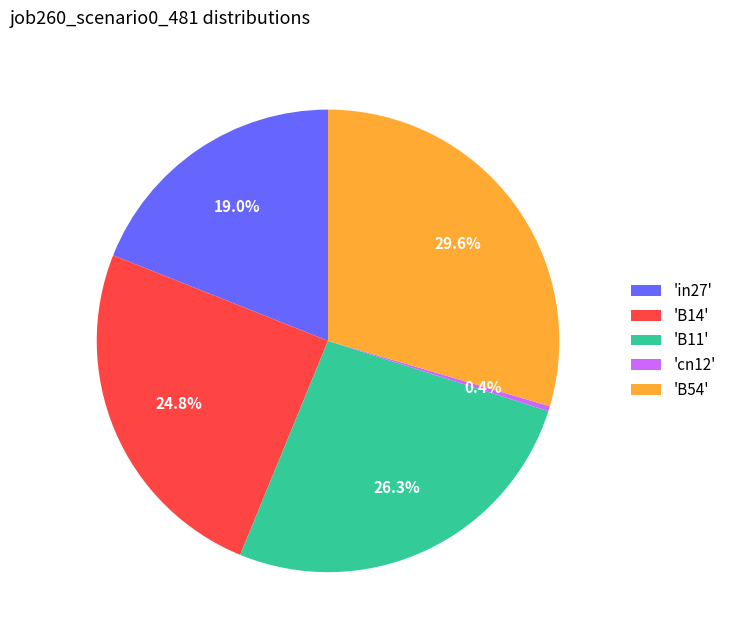

To the nearest percent, what is the average slice percentage?

20%